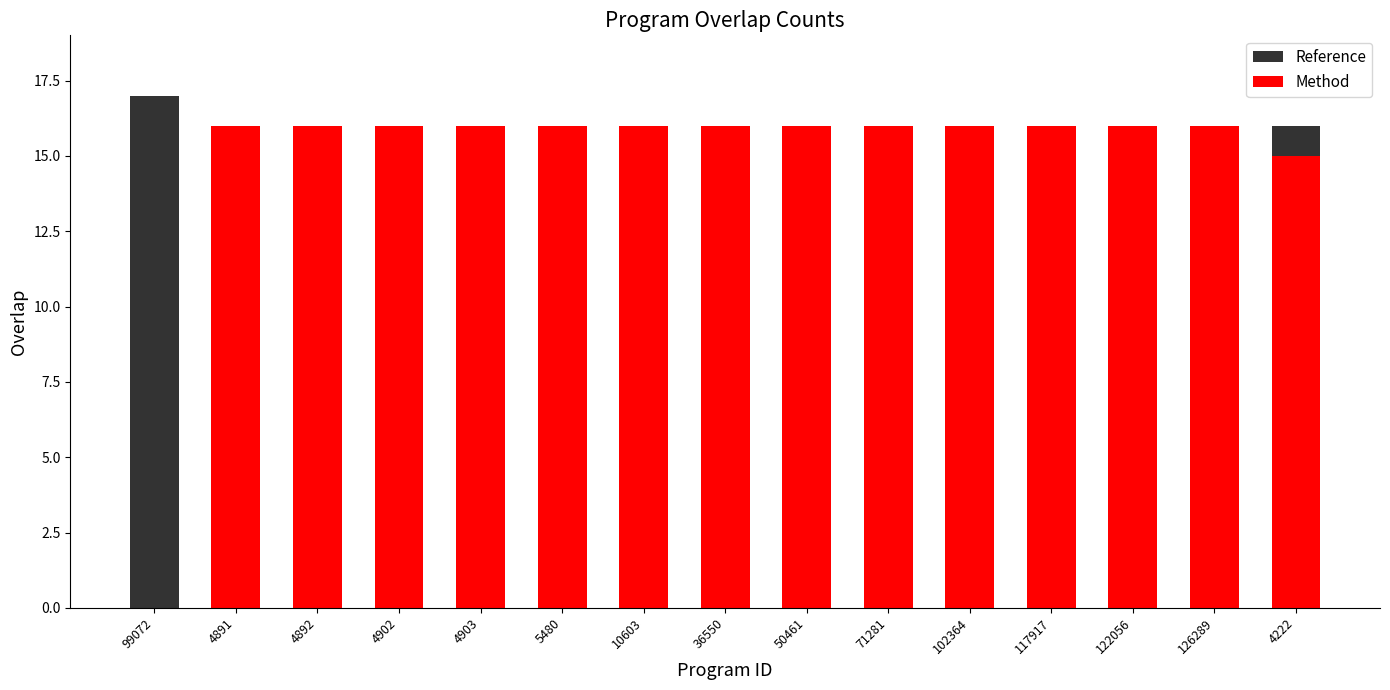

Rank the series at 4902 from lowest to highest value.

Reference, Method